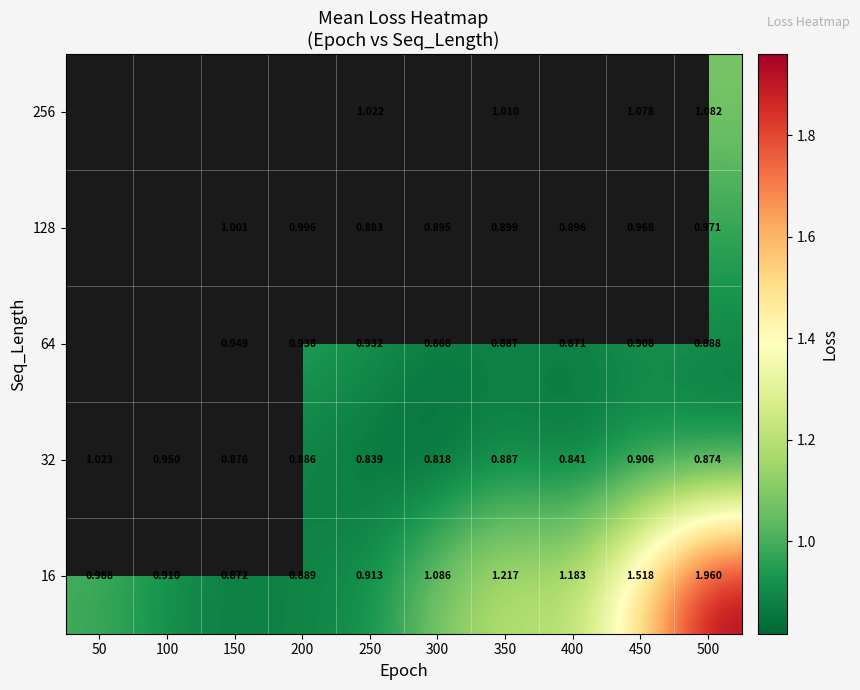

What is the average value of the 32 series?

0.9